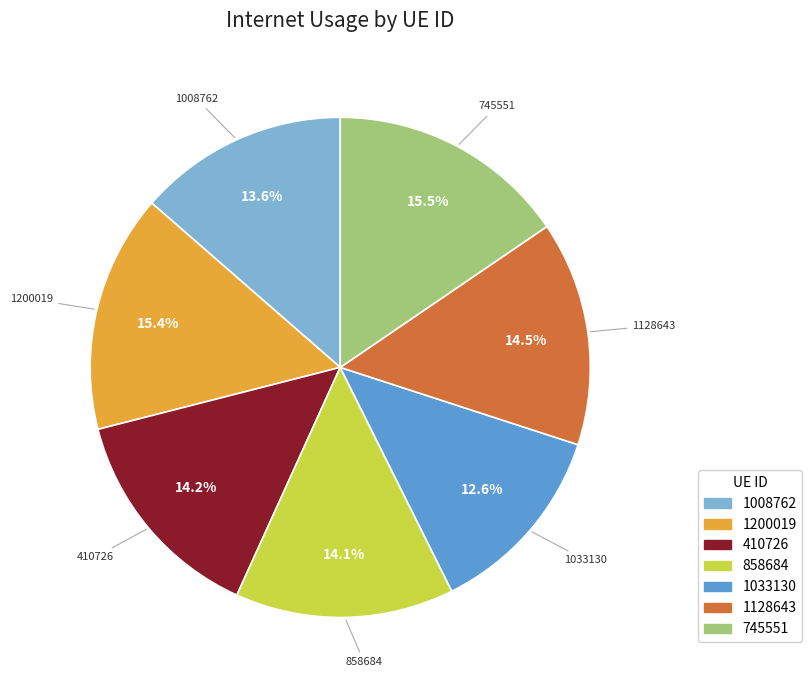

Which slice is the smallest?

1033130